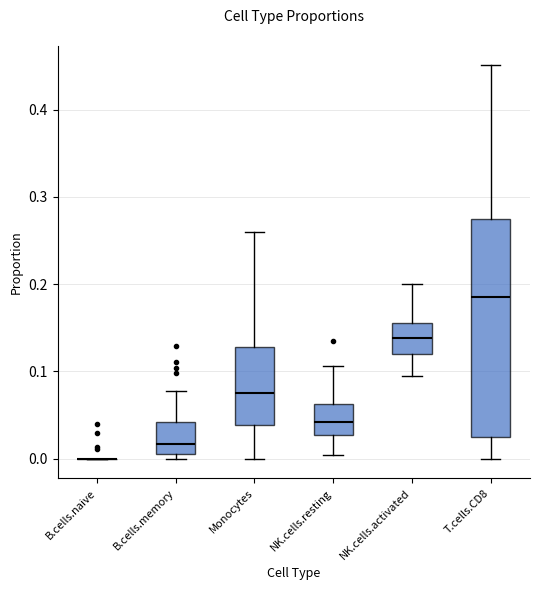

Which box is the tallest, from its lower edge to its upper edge?

T.cells.CD8